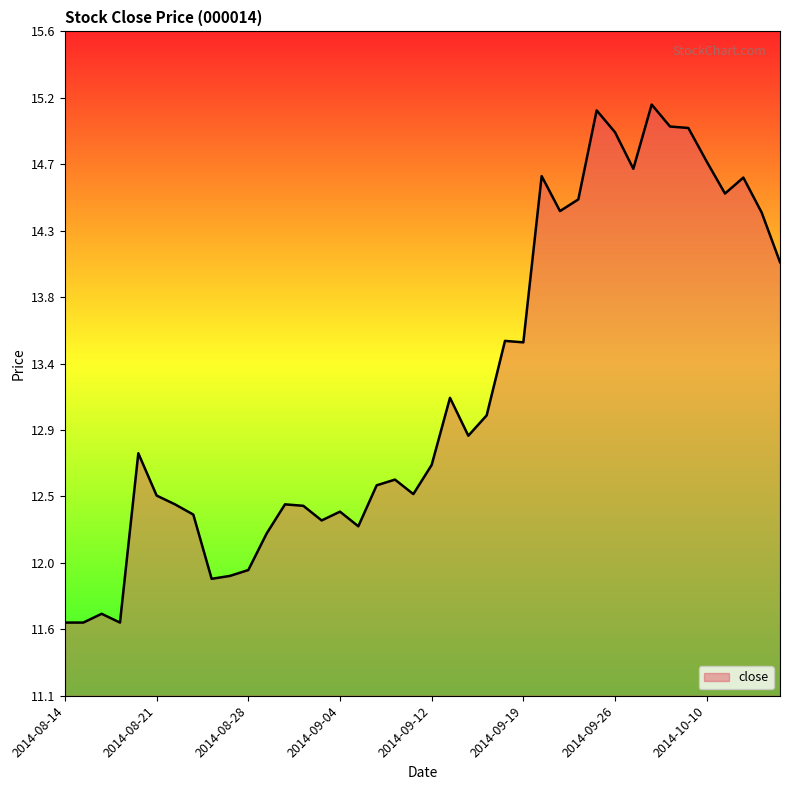

Does the chart have visible grid lines?

No